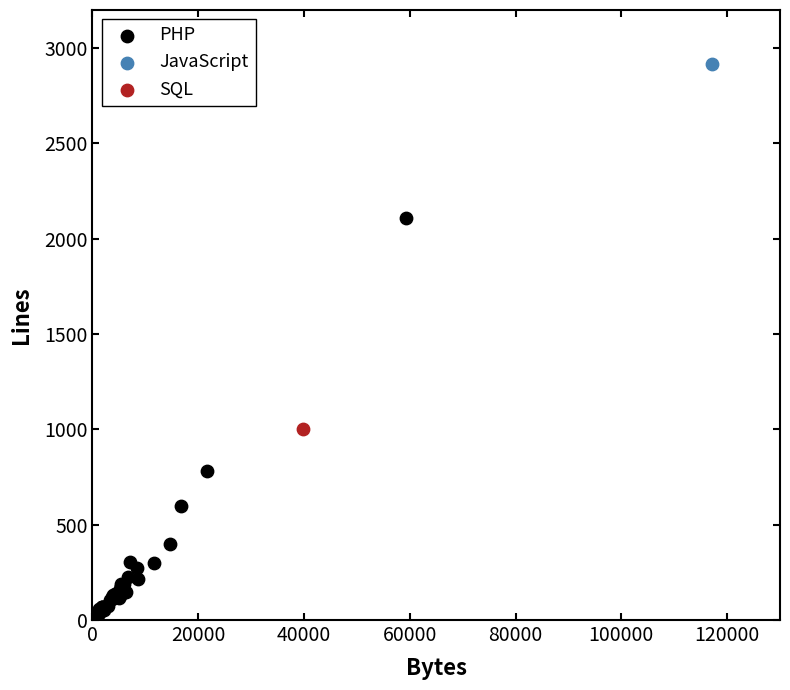

What are all the series names shown in the legend?

PHP, JavaScript, SQL